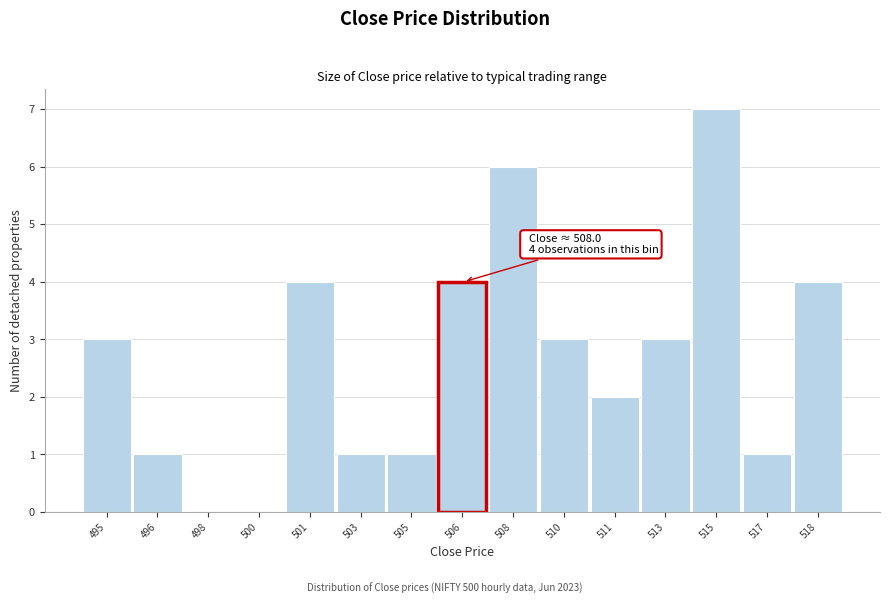

Reading left to right, extract all data points from this chart.

495=3	496=1	498=0	500=0	501=4	503=1	505=1	506=4	508=6	510=3	511=2	513=3	515=7	517=1	518=4